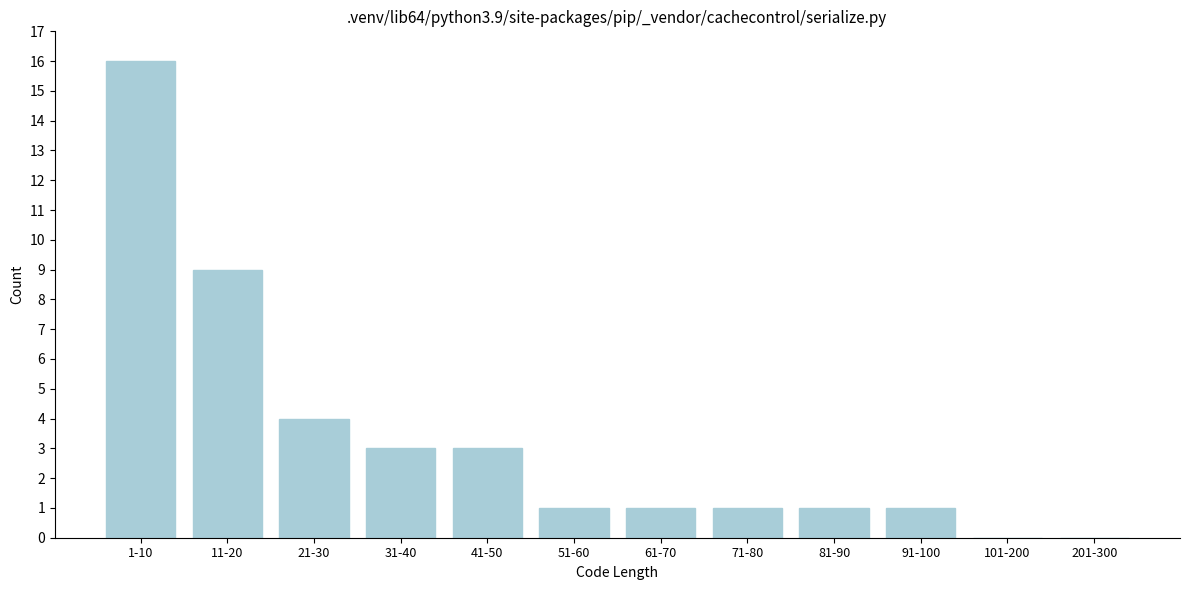

Reading left to right, extract all data points from this chart.

1-10=16	11-20=9	21-30=4	31-40=3	41-50=3	51-60=1	61-70=1	71-80=1	81-90=1	91-100=1	101-200=0	201-300=0